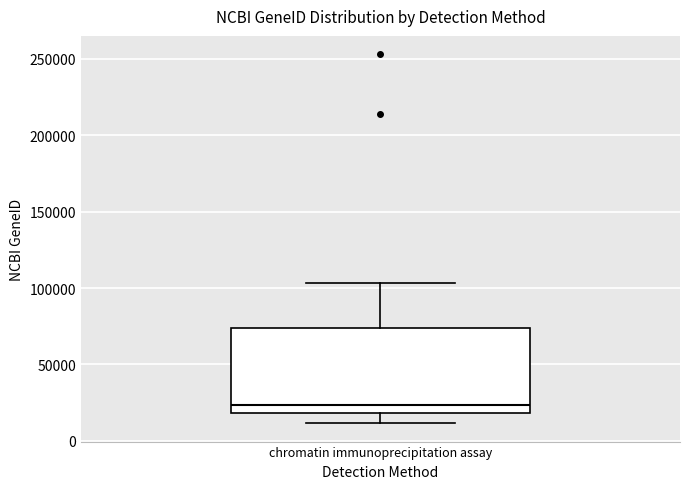

Where is the lower edge of the box for chromatin immunoprecipitation assay on the y-axis? The values are not printed on the chart, so give them approximately, as read against the axis.

20000